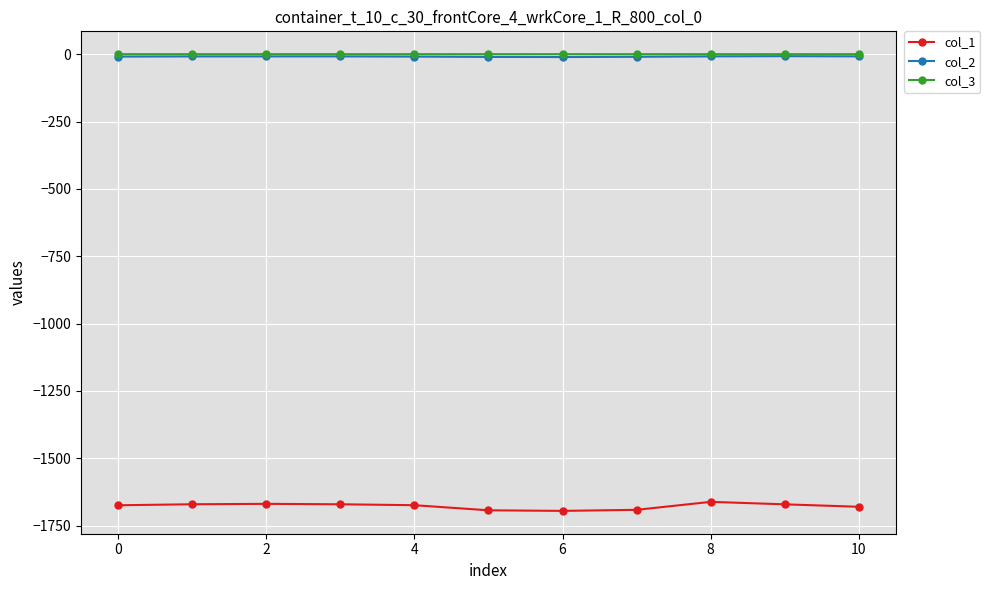

True or false: col_1 and col_2 intersect in this chart.

False